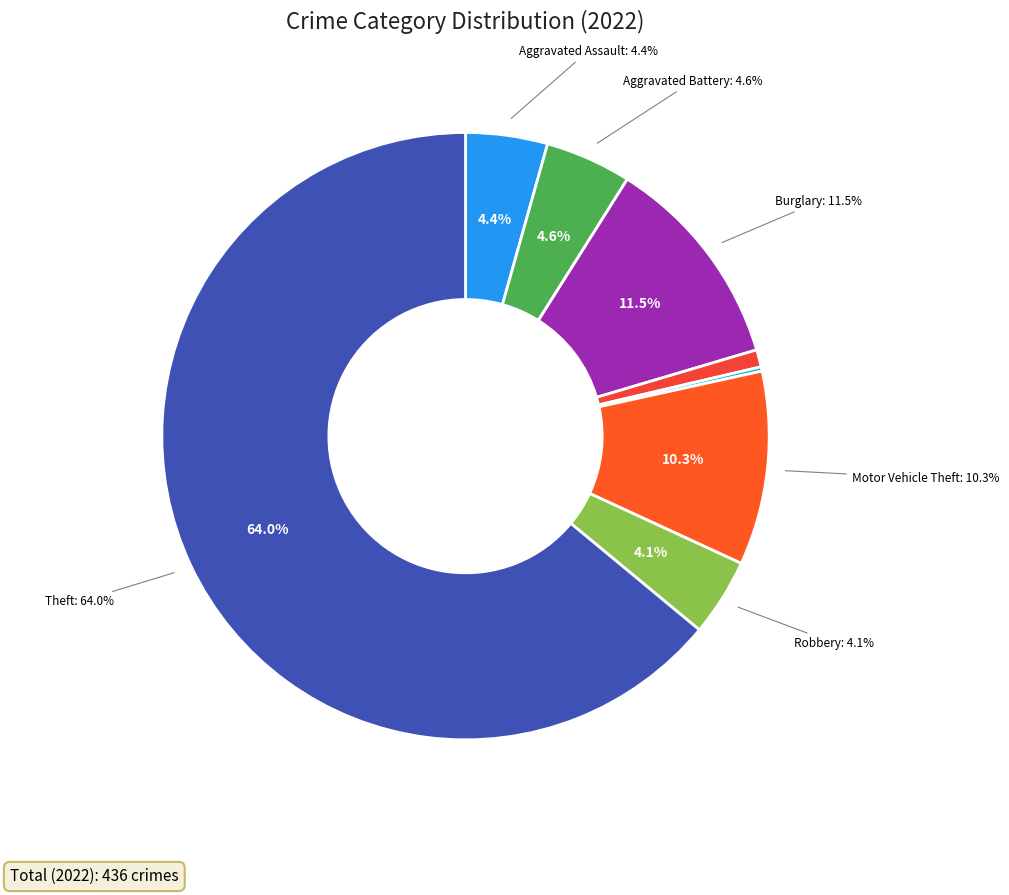

What is the largest slice in the pie chart?

Theft